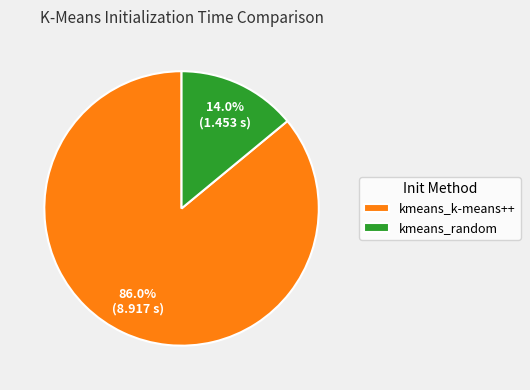

Which slice is the largest?

kmeans_k-means++